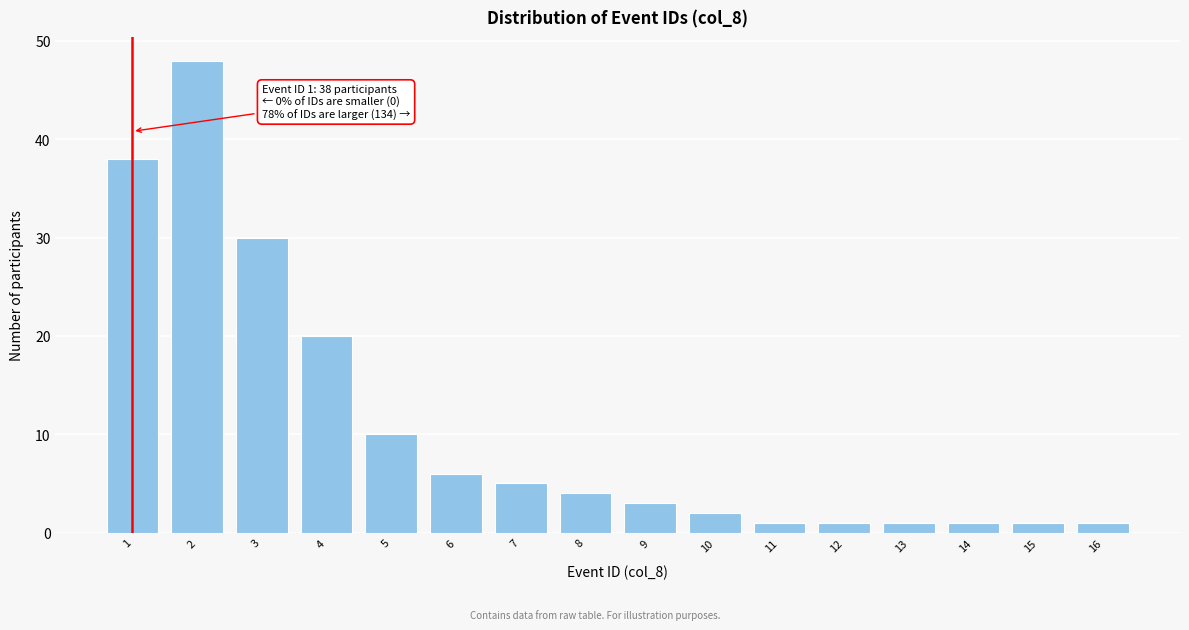

Reading right to left, what are all the values shown in this chart?

1	1	1	1	1	1	2	3	4	5	6	10	20	30	48	38